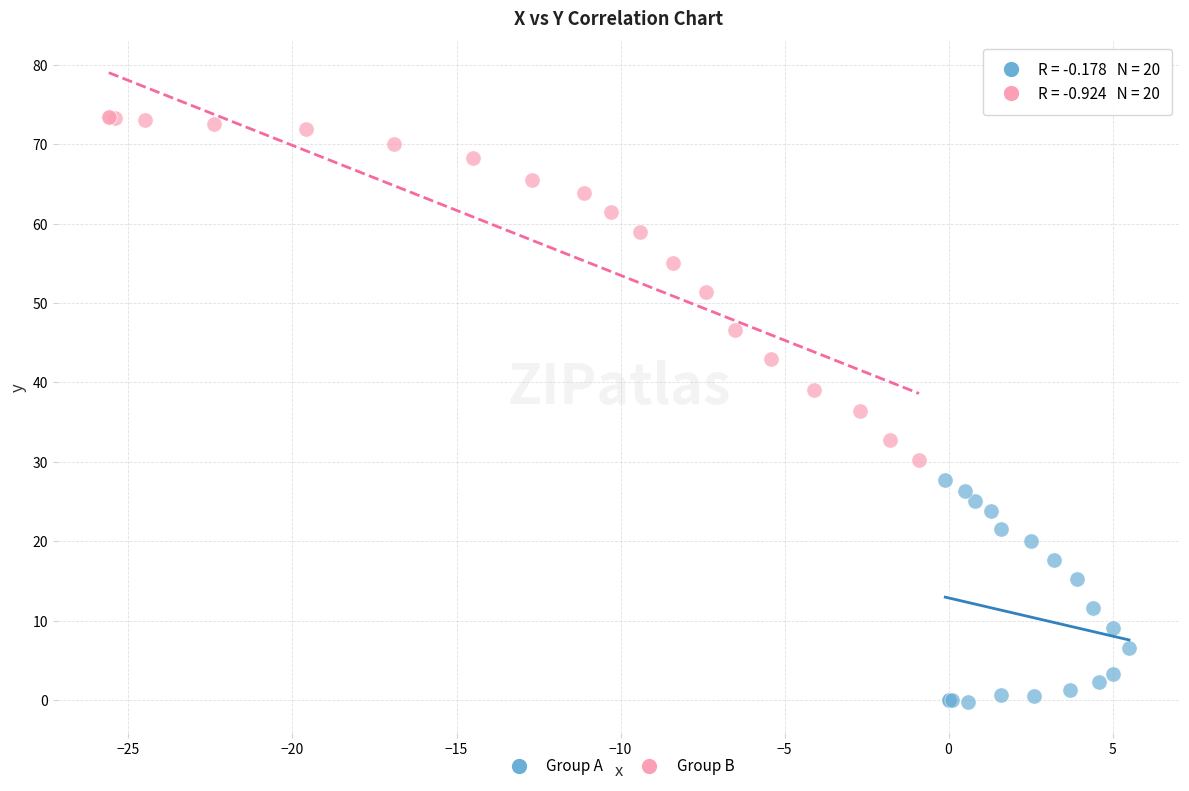

Which series reaches the maximum Y coordinate?

Group B